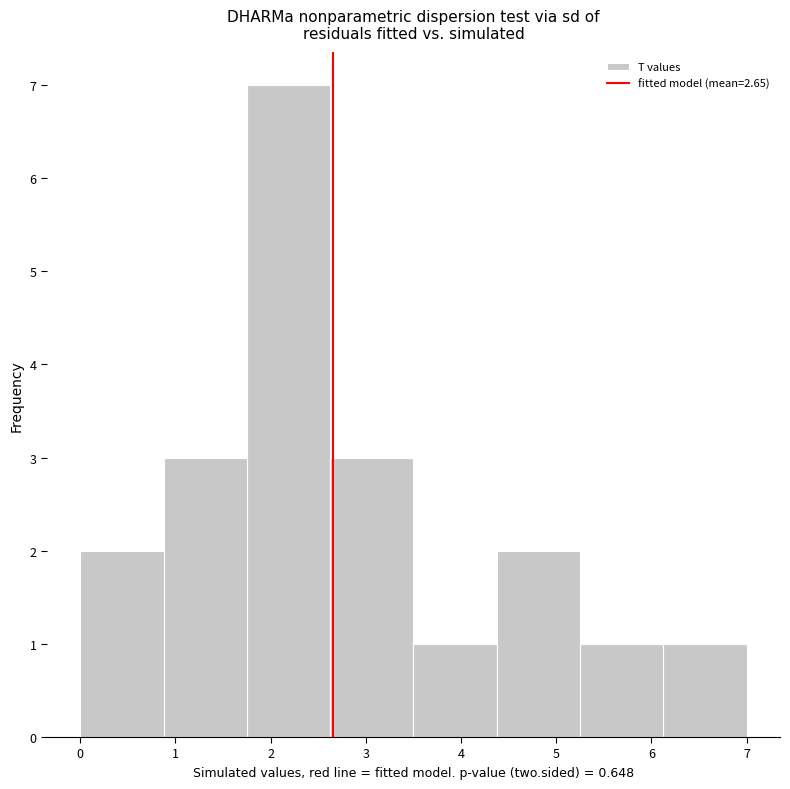

Which range on the x-axis has the tallest bar?

1.8 to 2.6